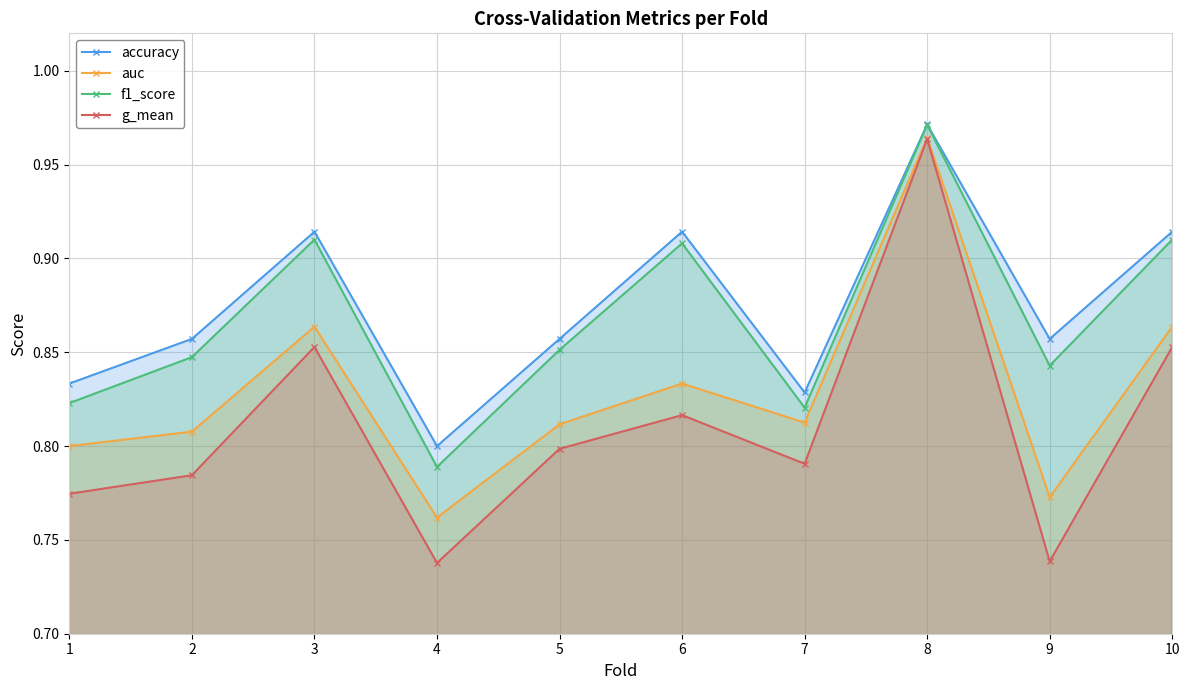

True or false: g_mean has a value of 0.8 at 7.

True